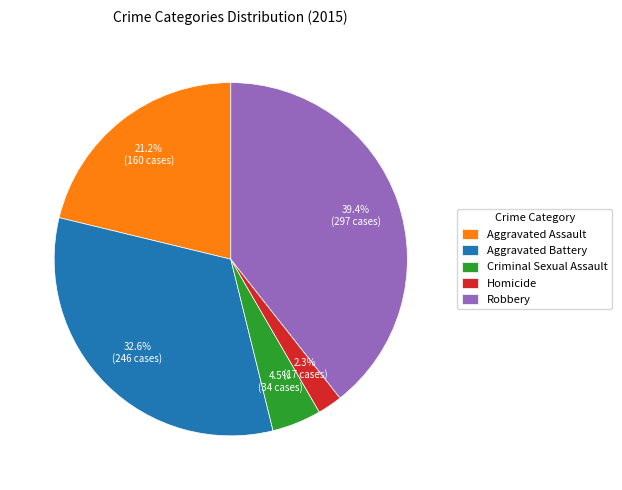

How much of the chart is everything except Aggravated Battery?

67.4%